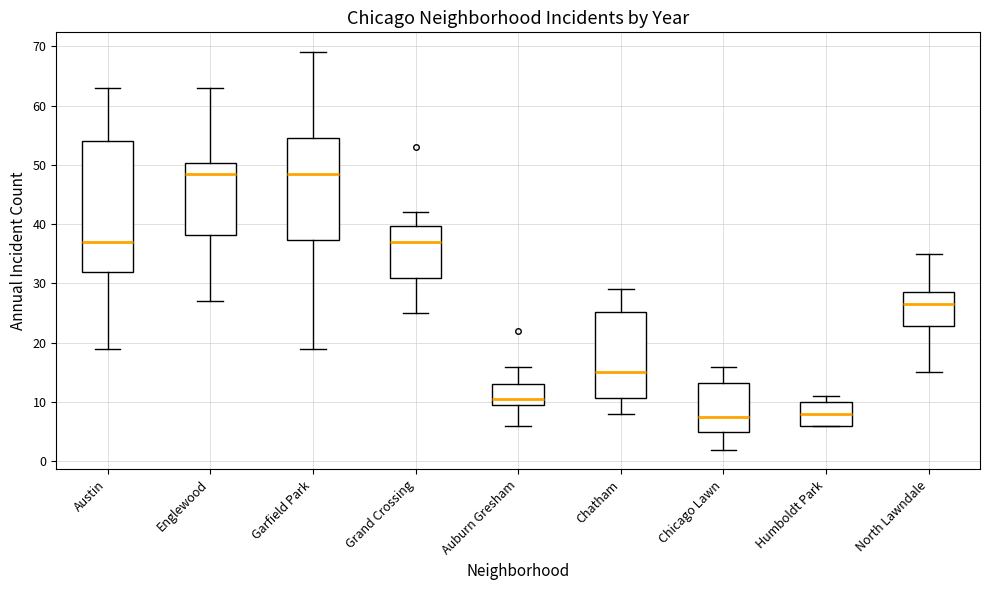

Which box is the tallest, from its lower edge to its upper edge?

Austin